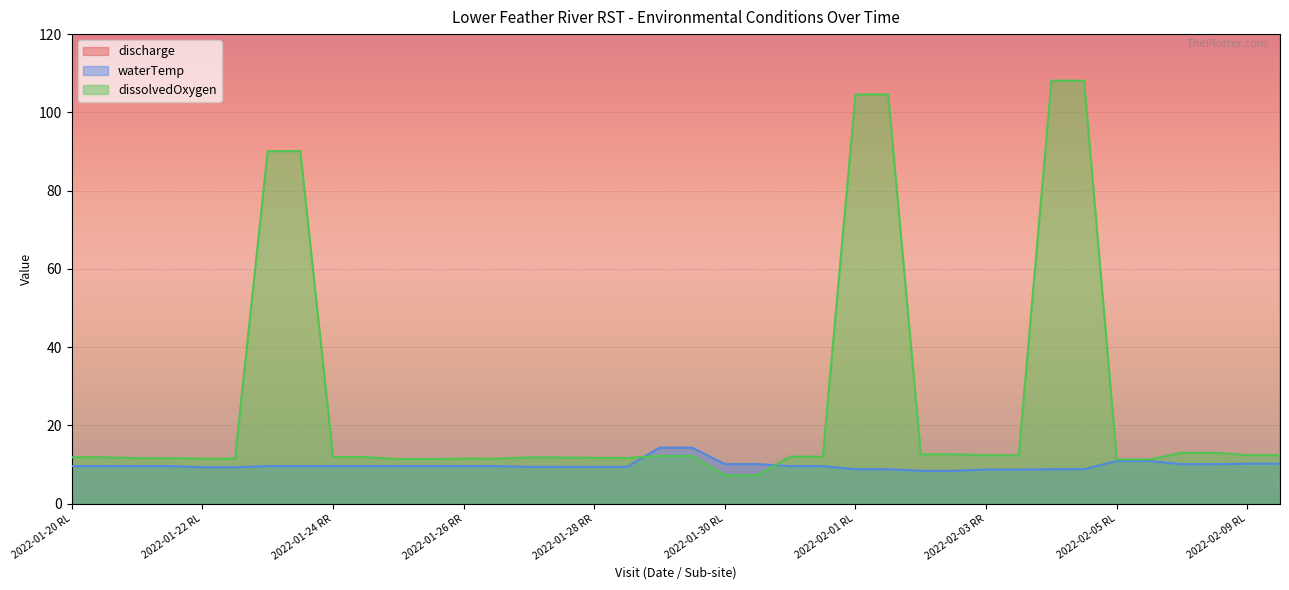

The waterTemp series shows 9.6 at 2022-01-24 RR. True or false?

True